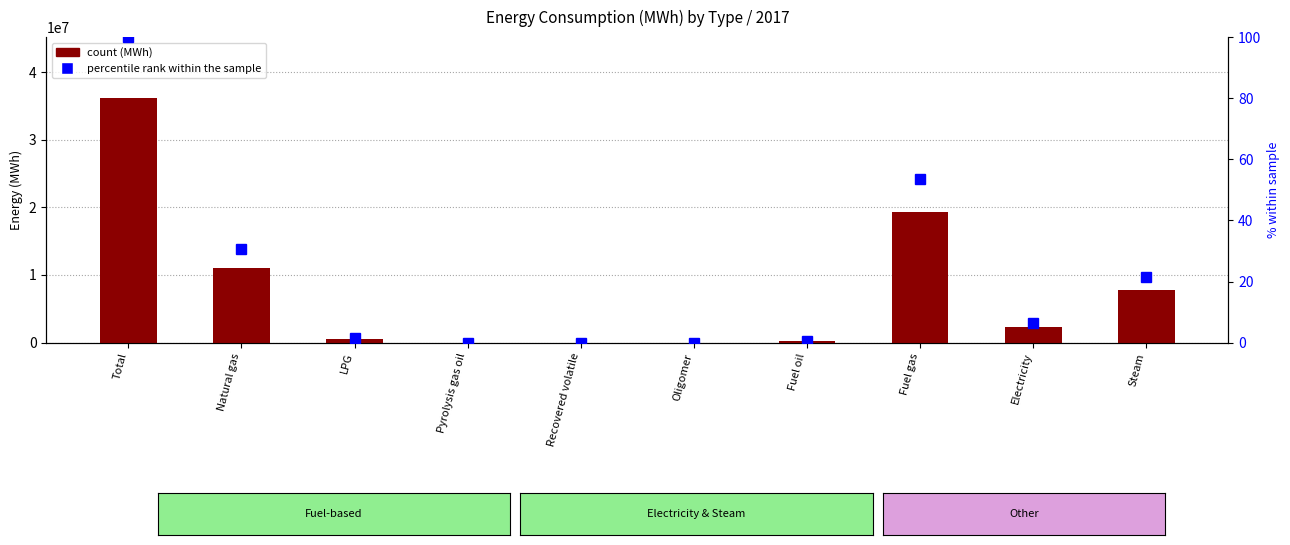

What are all the series names shown in the legend?

count, percentile rank within the sample